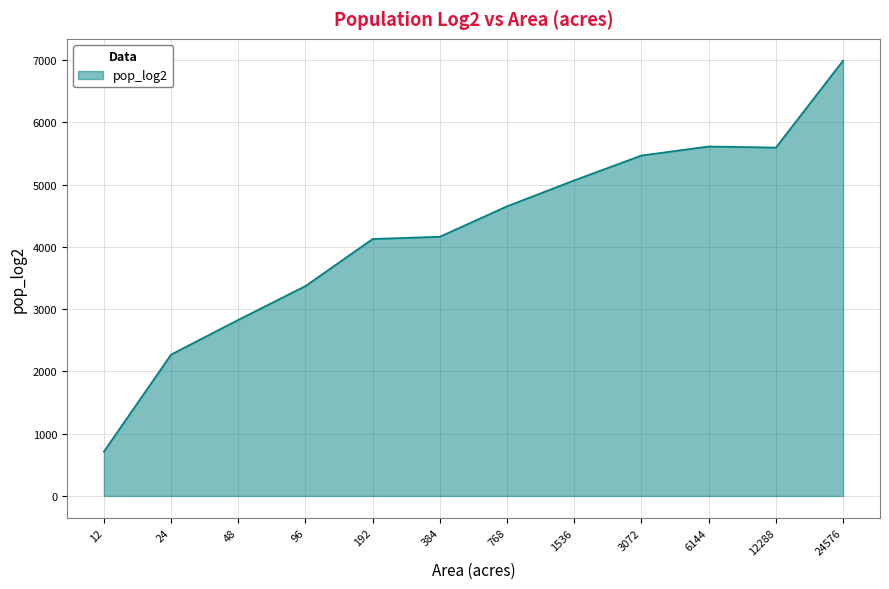

At which category does the chart reach its peak across all series?

24576